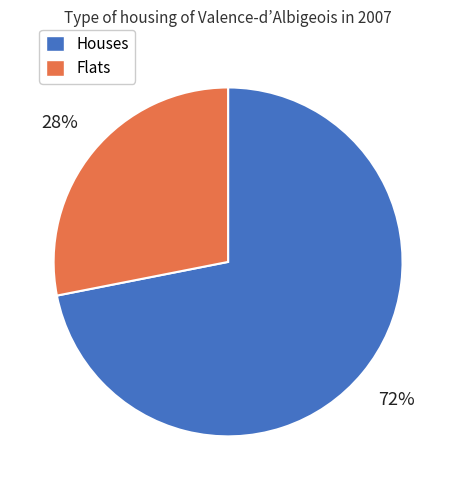

Is it true that Houses is 72% of the pie?

True